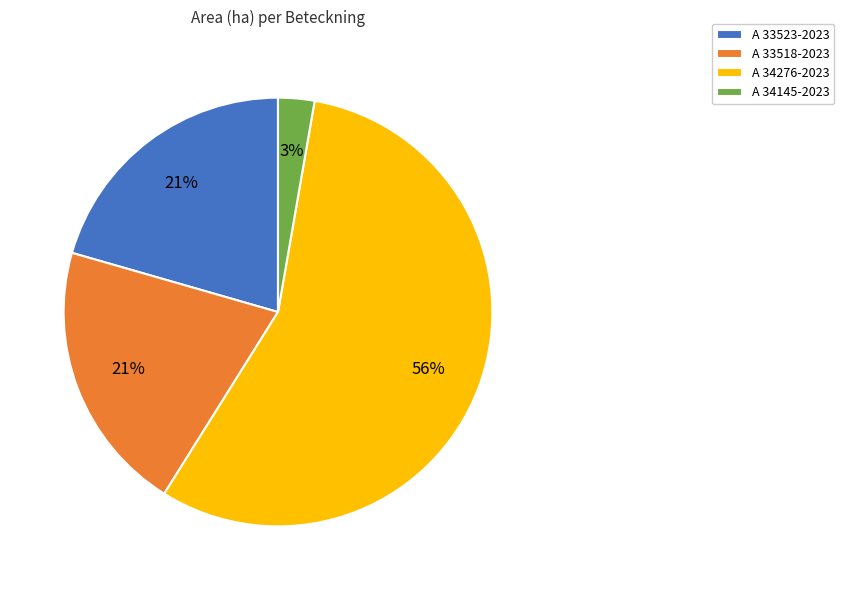

What percentage is the A 33523-2023 slice, to the nearest percent?

21%